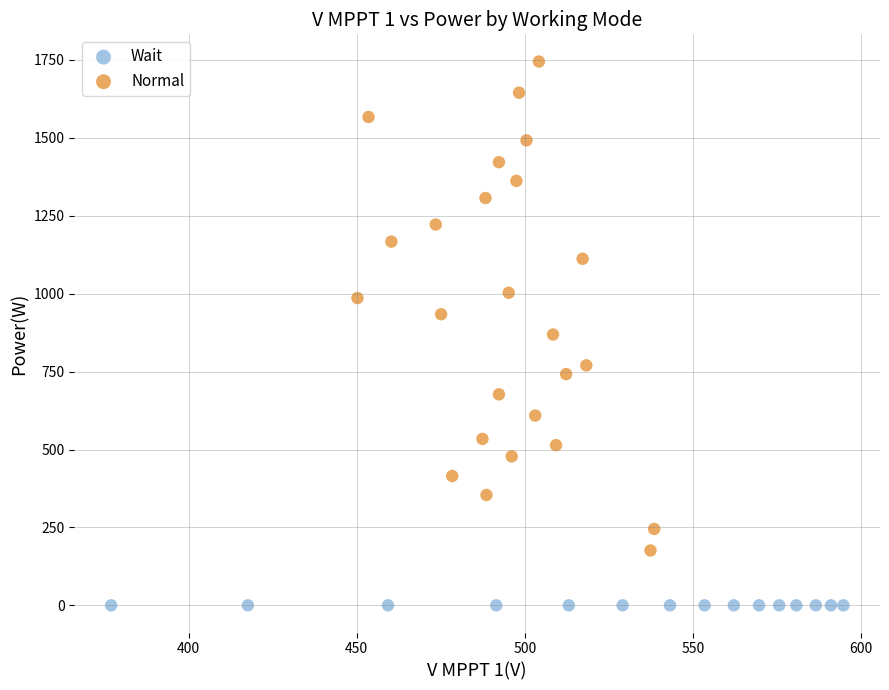

Which series contains the highest Y value?

Normal